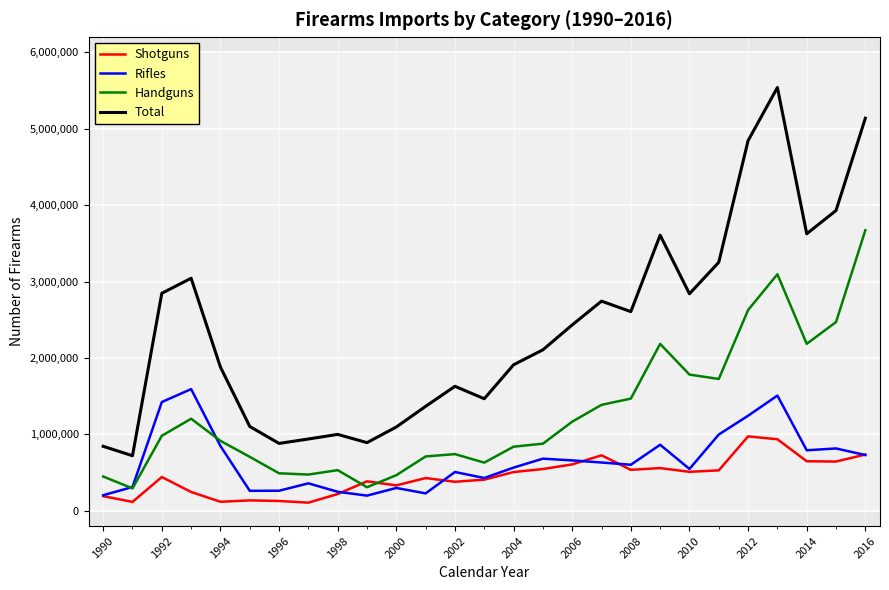

What is the greatest value displayed?

5539539